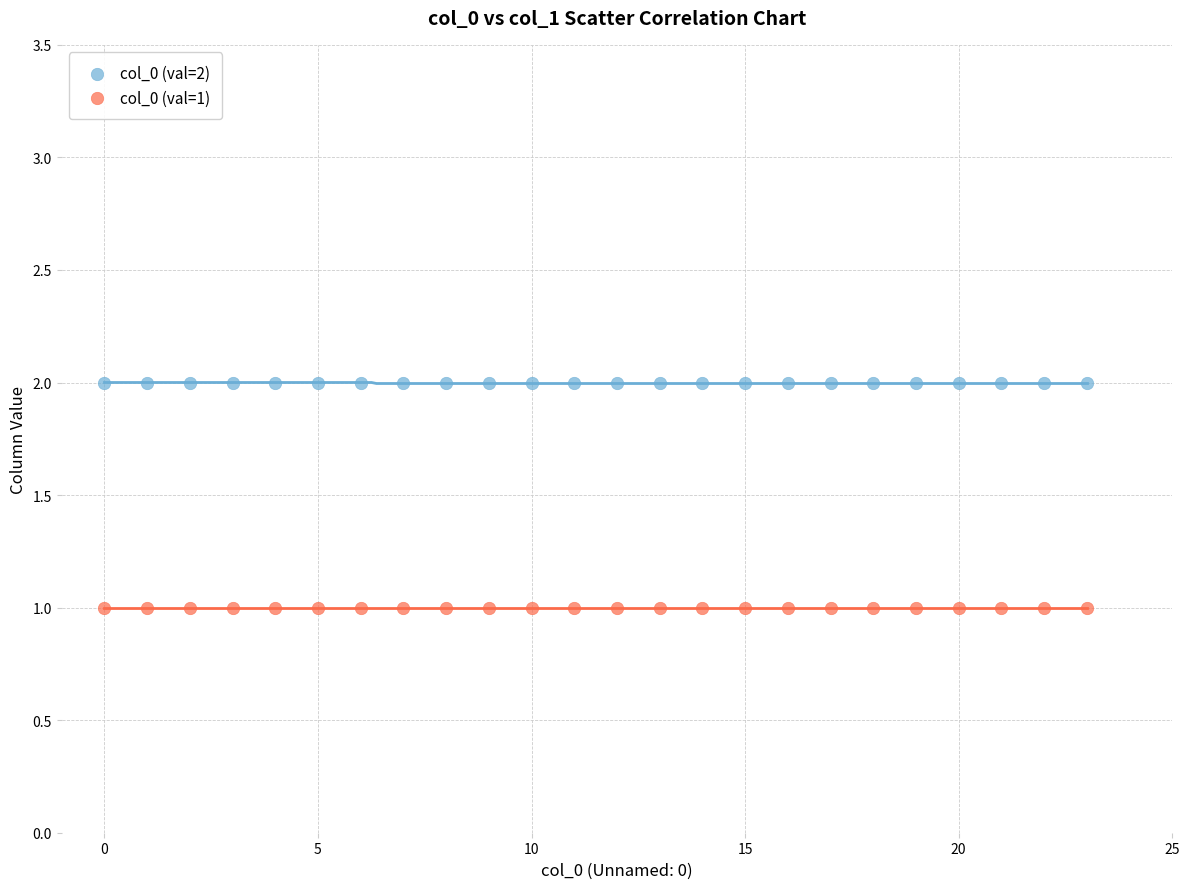

What are all the series names shown in the legend?

col_0 (val=2), col_0 (val=1)